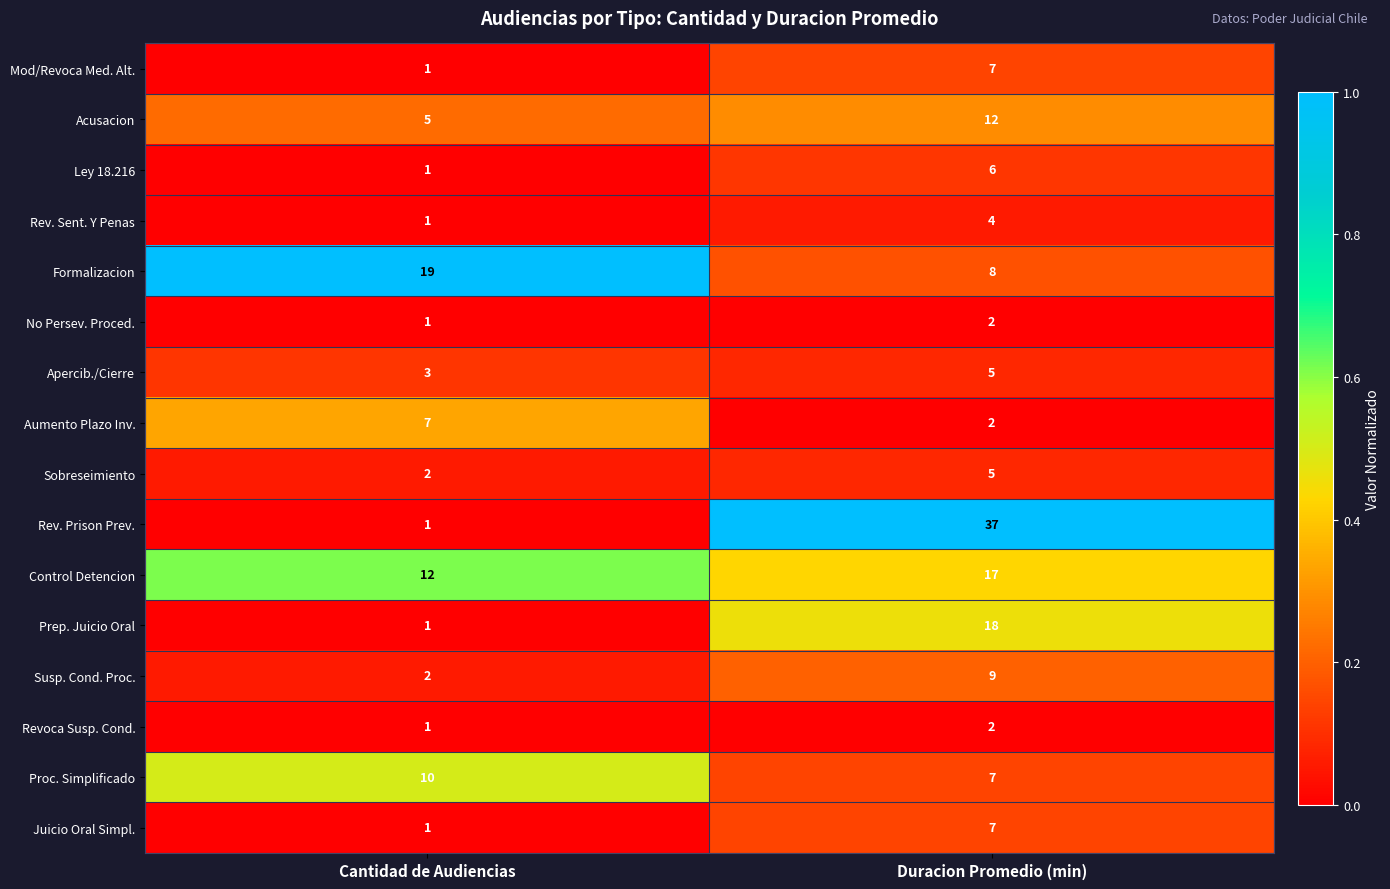

Rank the categories by Aumento Plazo Inv. value from lowest to highest.

Duracion Promedio (min), Cantidad de Audiencias